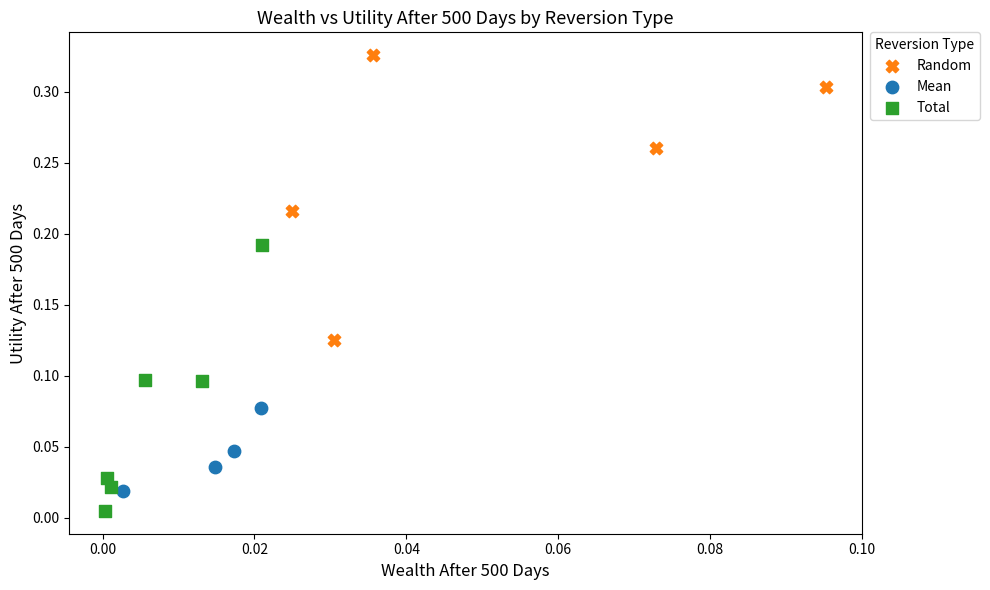

Which series contains the lowest Y value?

Total